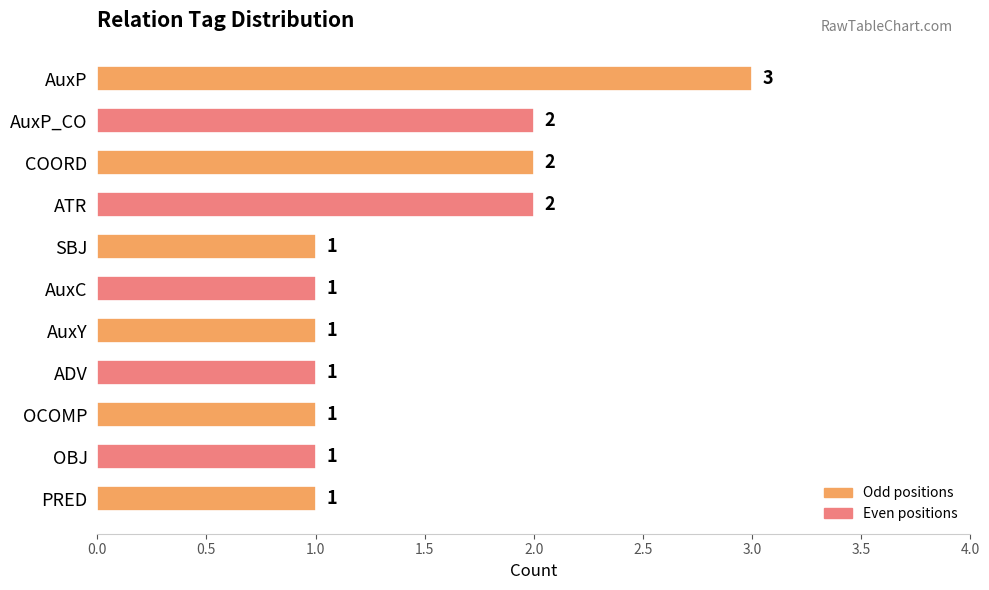

Approximately how many times larger is the value at AuxP compared to PRED?

3.0